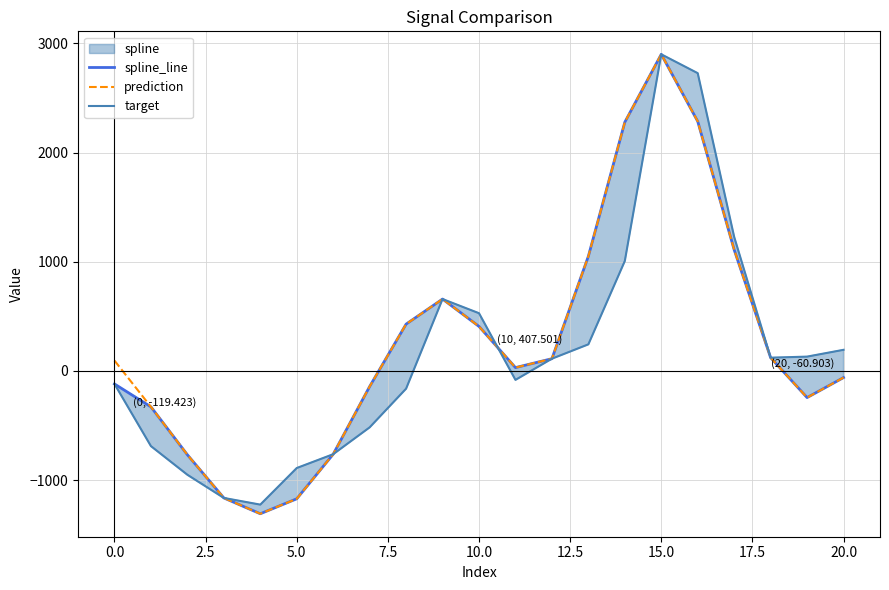

What is the difference between the maximum and minimum values in the spline_line series?

4207.9